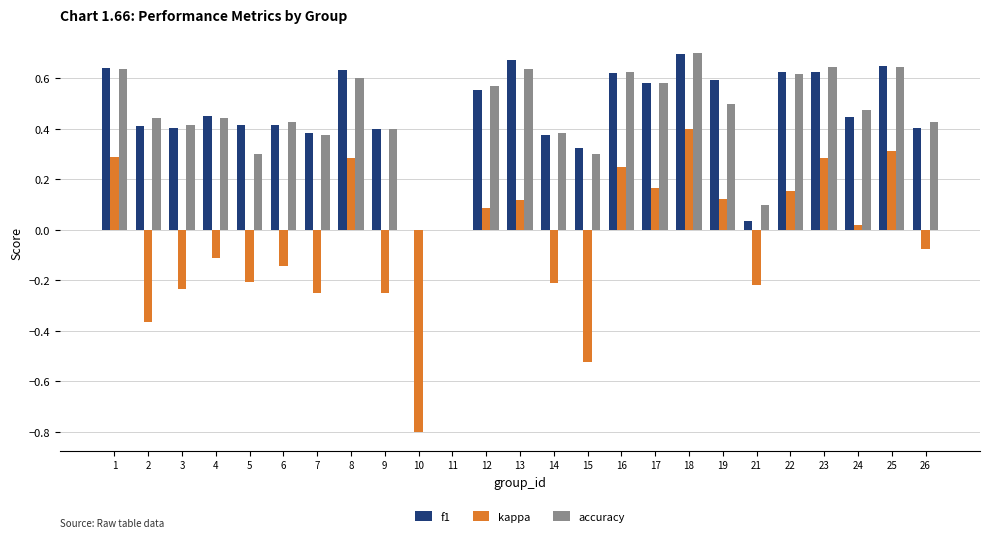

At which category is the sum across all series the highest?

18